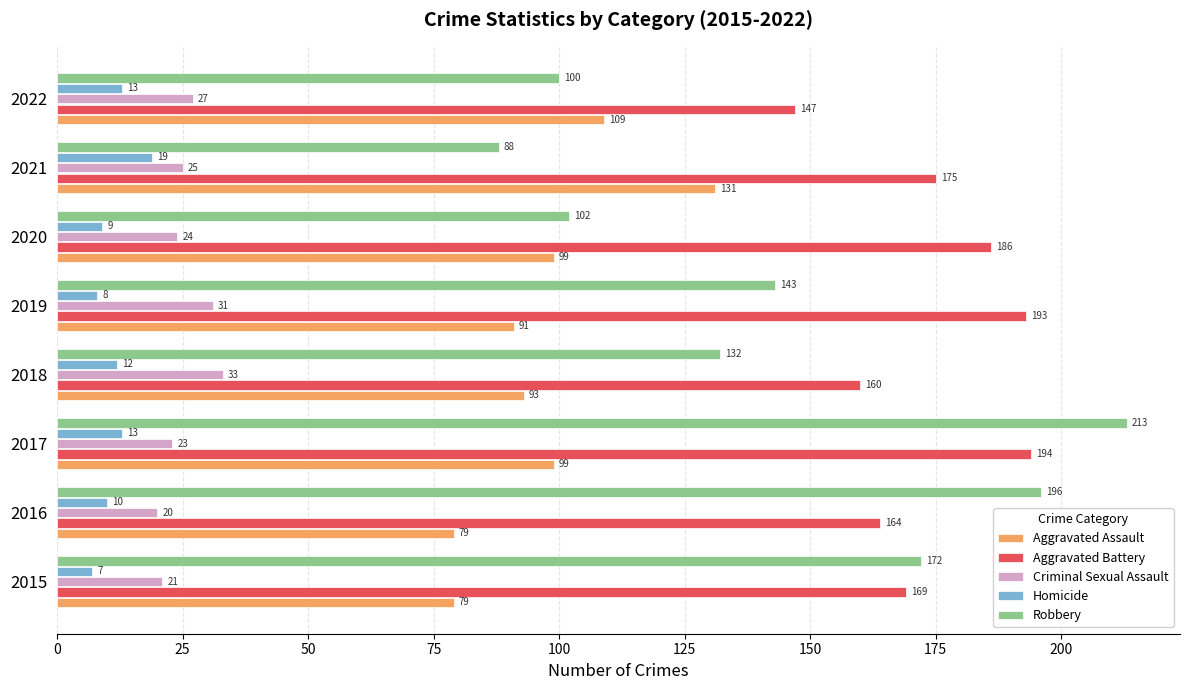

What is the greatest value displayed?

213